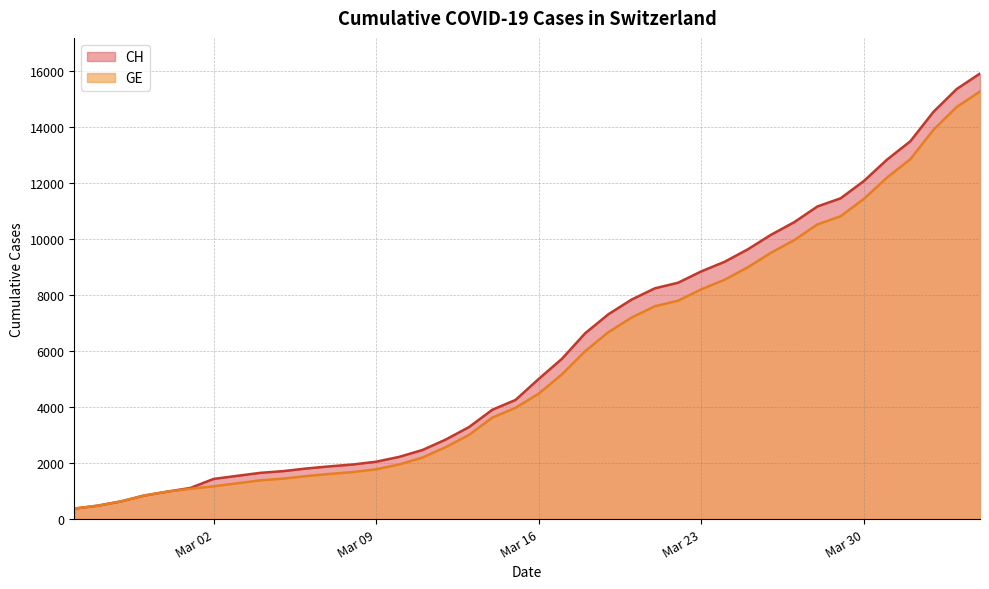

What is the value of the CH point at the 20th from the left?

4259